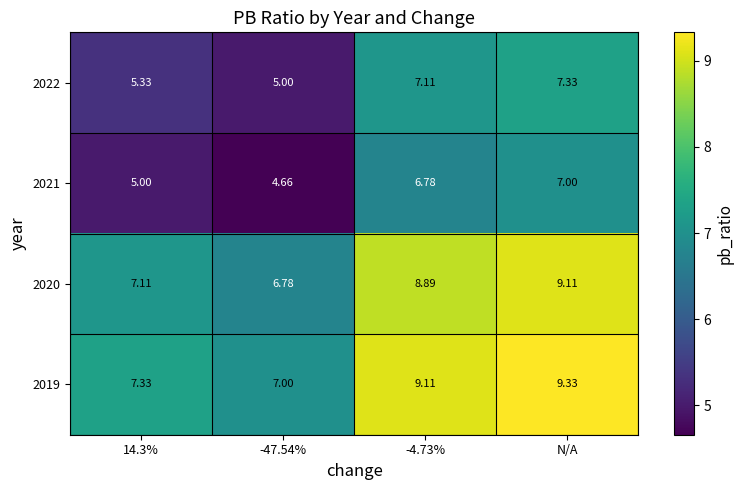

At which label does 2022 reach its peak?

N/A